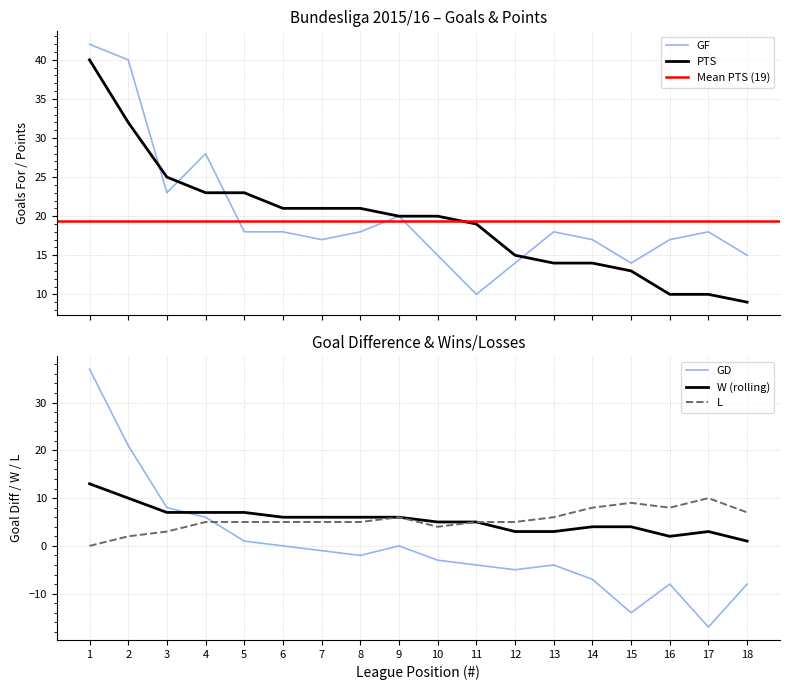

After their last crossing, which series has the higher values: W or GD?

W